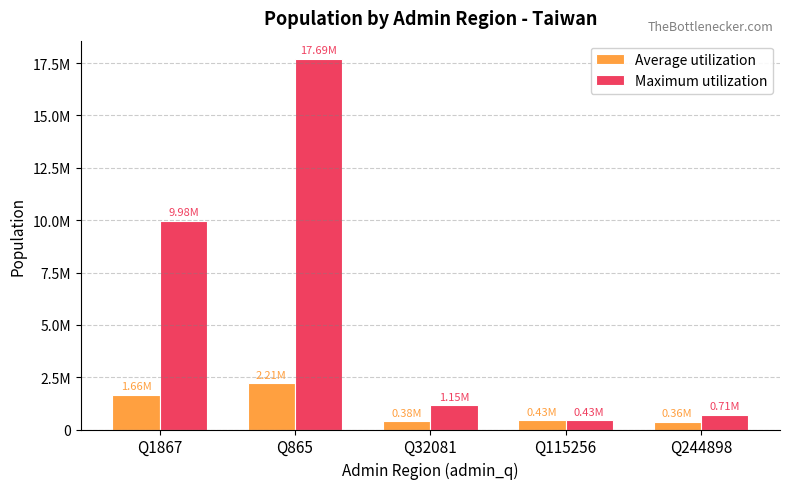

Reading left to right, transcribe all the data shown in this chart.

Average utilization: Q1867=1663799.7	Q865=2211284.1	Q32081=384735.3	Q115256=433209.0	Q244898=356138.5
Maximum utilization: Q1867=9982798.0	Q865=17690273.0	Q32081=1154206.0	Q115256=433209.0	Q244898=712277.0